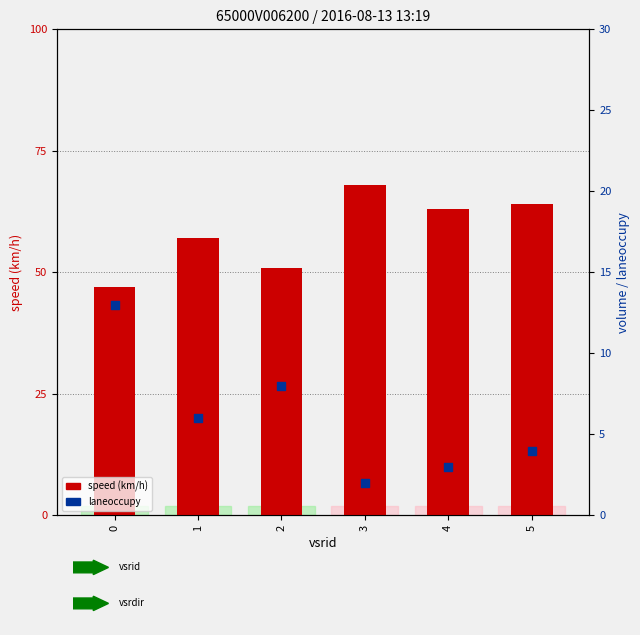

At which category is the sum across all series the highest?

3